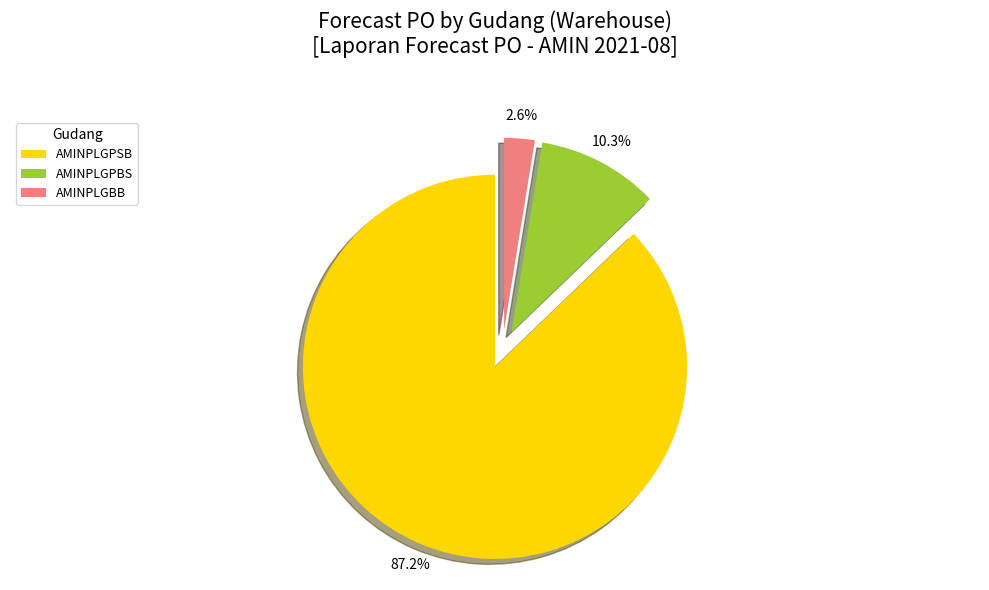

Is there any slice that represents more than half of the pie?

Yes